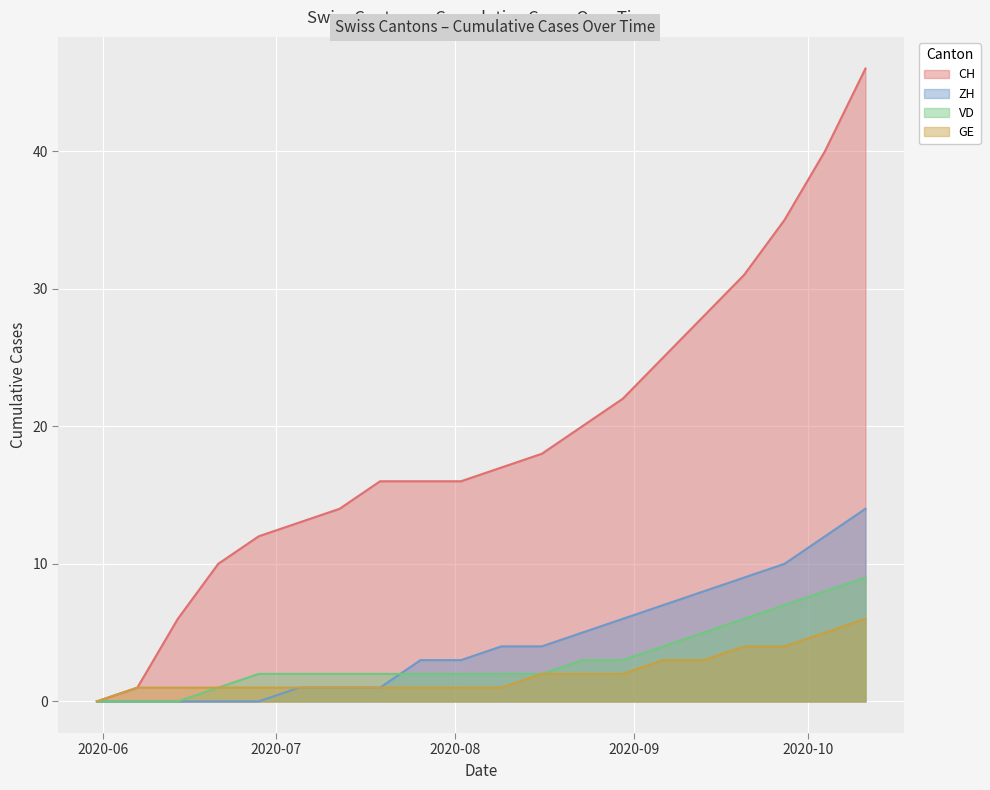

True or false: CH and GE cross at least once.

False